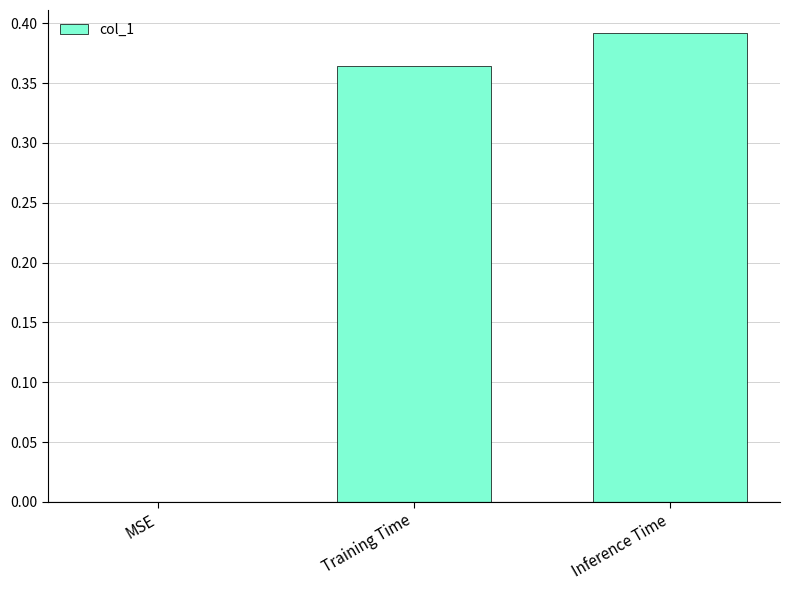

True or false: the data shows 0.0 at MSE.

True